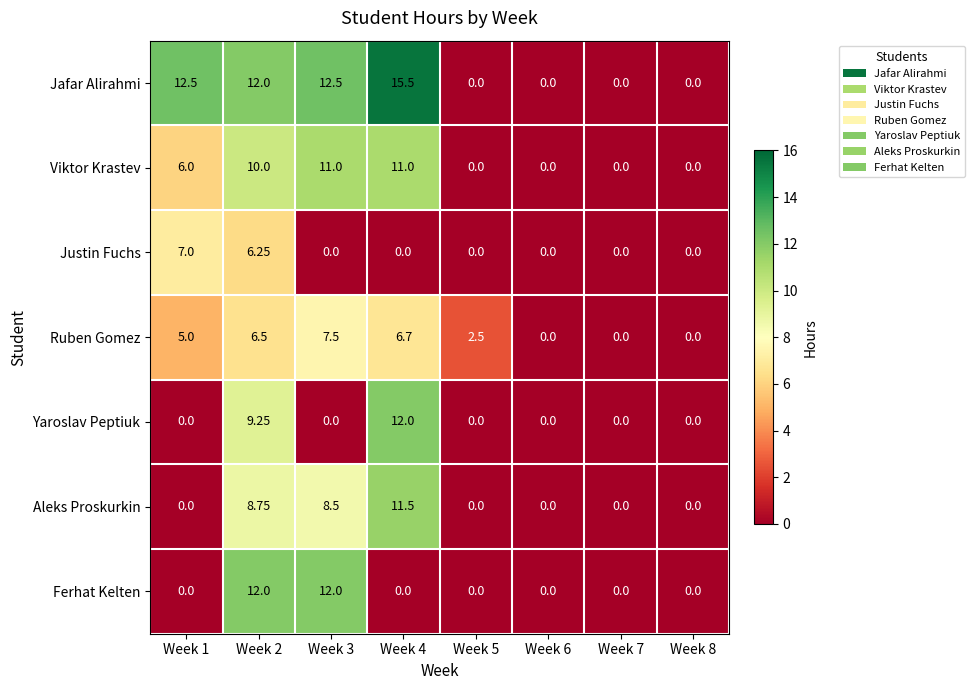

Is the value of Aleks Proskurkin at Week 3 greater than the value of Jafar Alirahmi at Week 8?

Yes